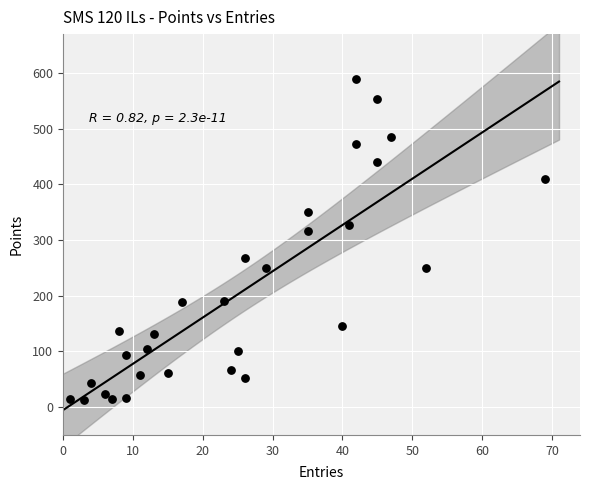

What Y value in the scatter plot is closest to 301?

317